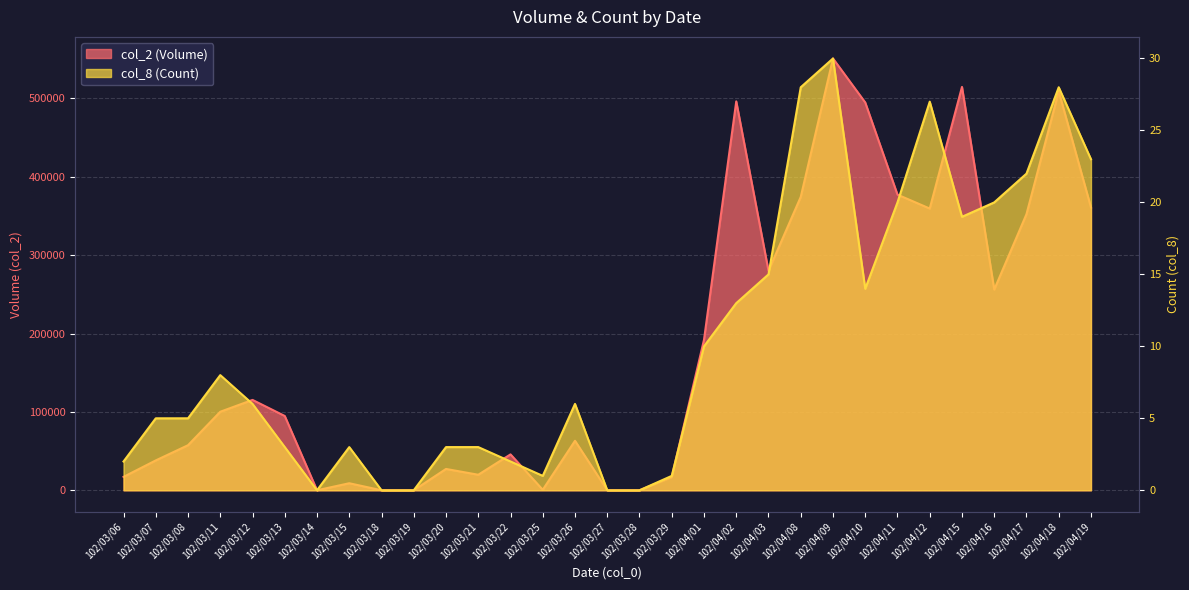

Reading left to right, extract all data points from this chart.

col_2 (Volume): 102/03/06=17080	102/03/07=38100	102/03/08=57500	102/03/11=100200	102/03/12=115310	102/03/13=94800	102/03/14=0	102/03/15=8970	102/03/18=0	102/03/19=0	102/03/20=27200	102/03/21=19800	102/03/22=45800	102/03/25=640	102/03/26=63150	102/03/27=0	102/03/28=0	102/03/29=16800	102/04/01=192070	102/04/02=496260	102/04/03=280080	102/04/08=374350	102/04/09=551020	102/04/10=494860	102/04/11=377260	102/04/12=359510	102/04/15=514740	102/04/16=256150	102/04/17=352350	102/04/18=509100	102/04/19=360910
col_8 (Count): 102/03/06=2	102/03/07=5	102/03/08=5	102/03/11=8	102/03/12=6	102/03/13=3	102/03/14=0	102/03/15=3	102/03/18=0	102/03/19=0	102/03/20=3	102/03/21=3	102/03/22=2	102/03/25=1	102/03/26=6	102/03/27=0	102/03/28=0	102/03/29=1	102/04/01=10	102/04/02=13	102/04/03=15	102/04/08=28	102/04/09=30	102/04/10=14	102/04/11=20	102/04/12=27	102/04/15=19	102/04/16=20	102/04/17=22	102/04/18=28	102/04/19=23